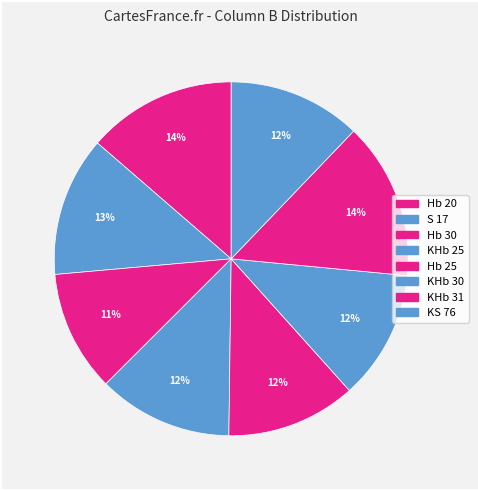

To the nearest percent, what is the difference between the largest and smallest slice percentages?

3%